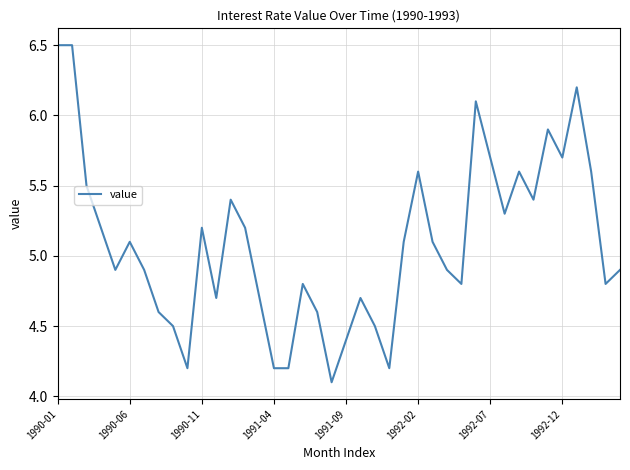

Reading right to left, transcribe all the data shown in this chart.

4.9	4.8	5.6	6.2	5.7	5.9	5.4	5.6	5.3	5.7	6.1	4.8	4.9	5.1	5.6	5.1	4.2	4.5	4.7	4.4	4.1	4.6	4.8	4.2	4.2	4.7	5.2	5.4	4.7	5.2	4.2	4.5	4.6	4.9	5.1	4.9	5.2	5.5	6.5	6.5